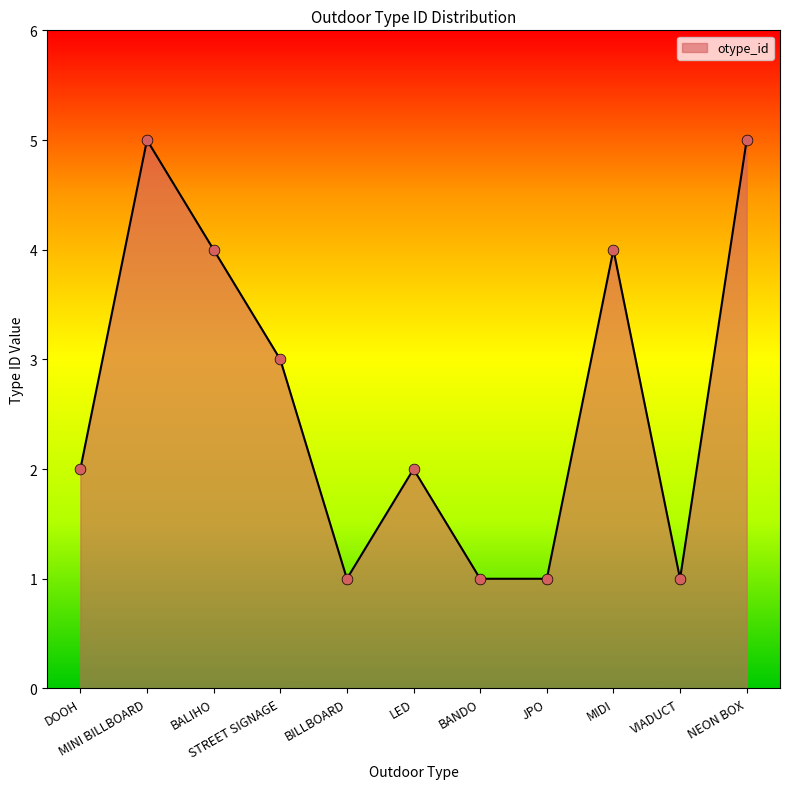

What is the greatest value displayed?

5